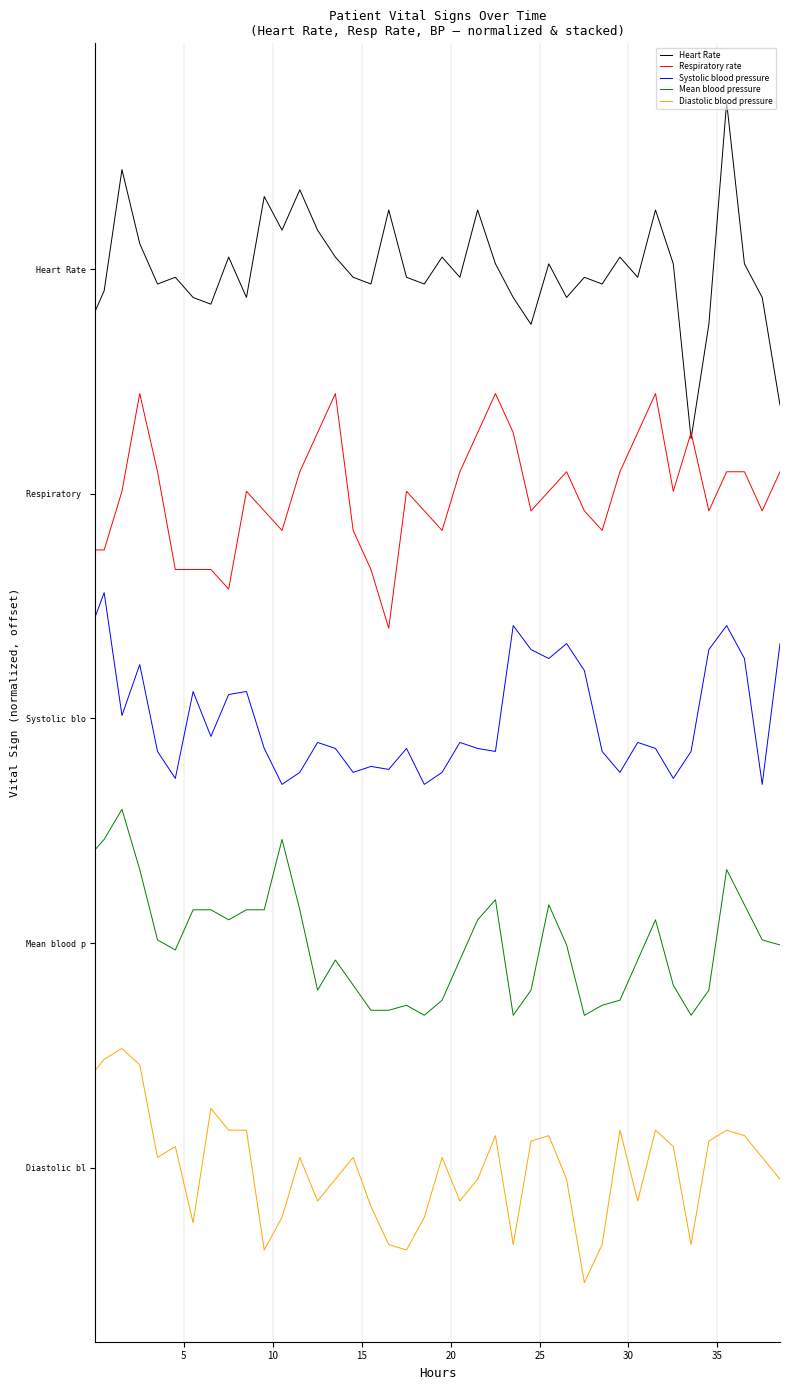

Reading right to left, list all the values displayed in this chart.

Heart Rate: 135.8	154.9	160.9	189.7	150.1	129.8	160.9	170.5	158.5	162.1	157.3	158.5	154.9	160.9	150.1	154.9	160.9	170.5	158.5	162.1	157.3	158.5	170.5	157.3	158.5	162.1	166.9	174.1	166.9	172.9	154.9	162.1	153.7	154.9	158.5	157.3	164.5	177.7	156.1	152.5
Respiratory rate: 123.9	117.0	123.9	123.9	117.0	130.9	120.4	137.8	130.9	123.9	113.5	117.0	123.9	120.4	117.0	130.9	137.8	130.9	123.9	113.5	117.0	120.4	96.1	106.5	113.5	137.8	130.9	123.9	113.5	117.0	120.4	103.0	106.5	106.5	106.5	123.9	137.8	120.4	110.0	110.0
Systolic blood pressure: 93.3	68.3	90.7	96.5	92.3	74.1	69.3	74.7	75.7	70.4	74.1	88.5	93.3	90.7	92.3	96.5	74.1	74.7	75.7	70.4	68.3	74.7	70.9	71.5	70.4	74.7	75.7	70.4	68.3	74.7	84.8	84.3	76.8	84.8	69.3	74.1	89.6	80.5	102.4	98.1
Mean blood pressure: 39.7	40.6	46.8	53.1	31.6	27.2	32.5	44.2	37.0	29.8	29.0	27.2	39.7	46.8	31.6	27.2	47.7	44.2	37.0	29.8	27.2	29.0	28.1	28.1	32.5	37.0	31.6	45.9	58.5	45.9	45.9	44.2	45.9	45.9	38.8	40.6	53.1	63.8	58.5	56.7
Diastolic blood pressure: -2.0	1.9	5.7	6.7	4.8	-13.6	3.8	6.7	-5.9	6.7	-13.6	-20.4	-2.0	5.7	4.8	-13.6	5.7	-2.0	-5.9	1.9	-8.8	-14.6	-13.6	-6.9	1.9	-2.0	-5.9	1.9	-8.8	-14.6	6.7	6.7	10.6	-9.8	3.8	1.9	18.3	21.3	19.3	17.4